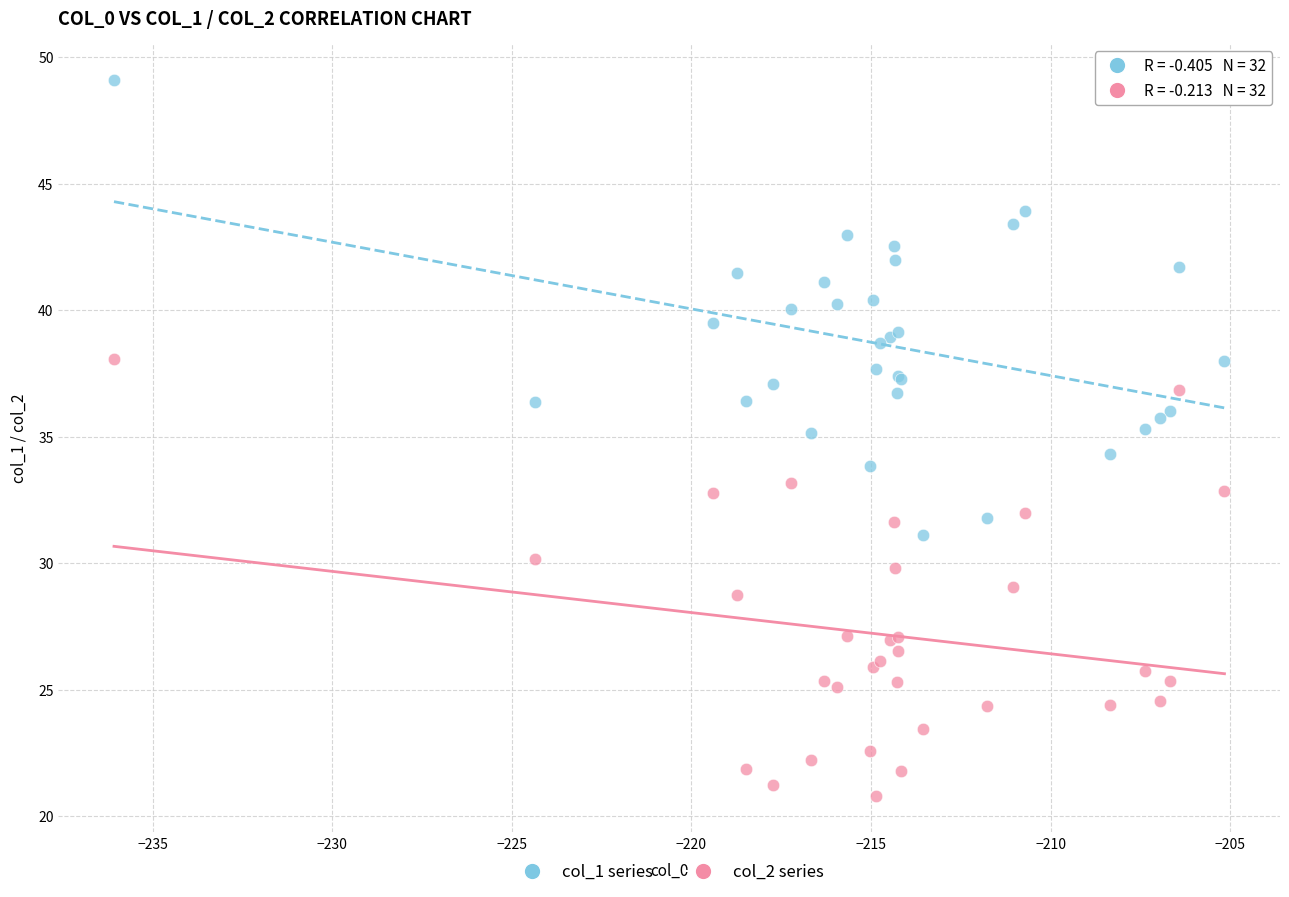

Which series contains the lowest Y value?

col_2 series